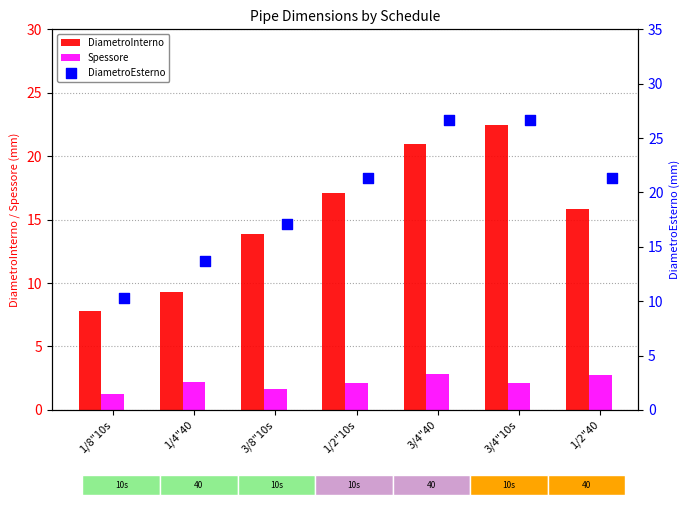

What are all the series names shown in the legend?

DiametroInterno, Spessore, DiametroEsterno